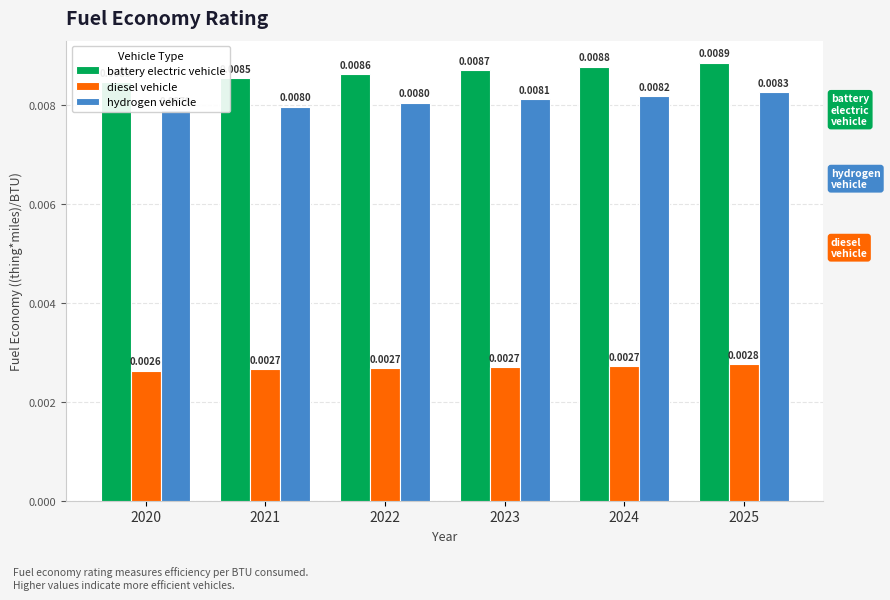

Which category has the lowest value in the battery electric vehicle series?

2020